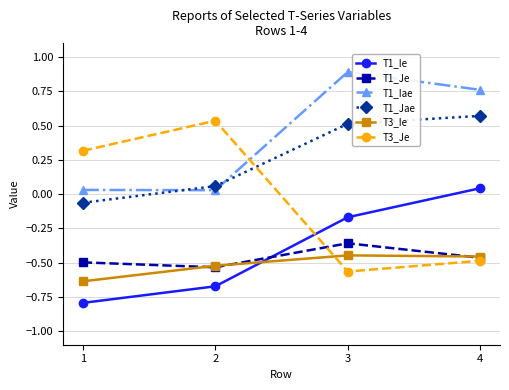

Which series has the largest total across all categories?

T1_Iae